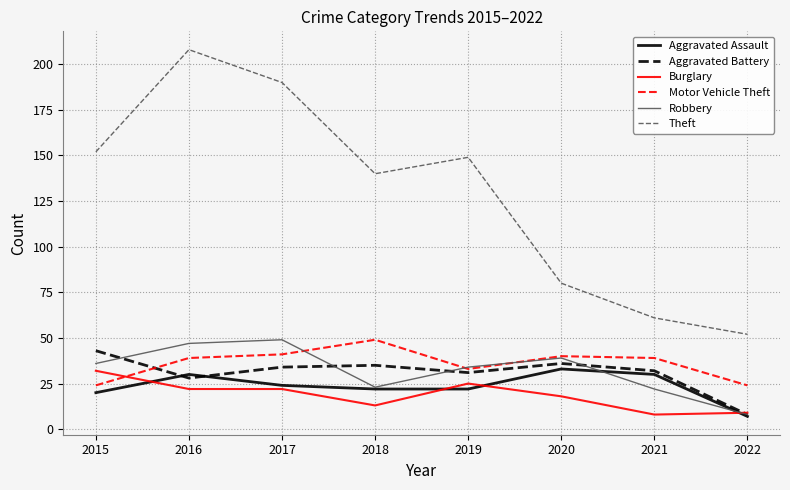

What is the lowest value of the Theft series?

52